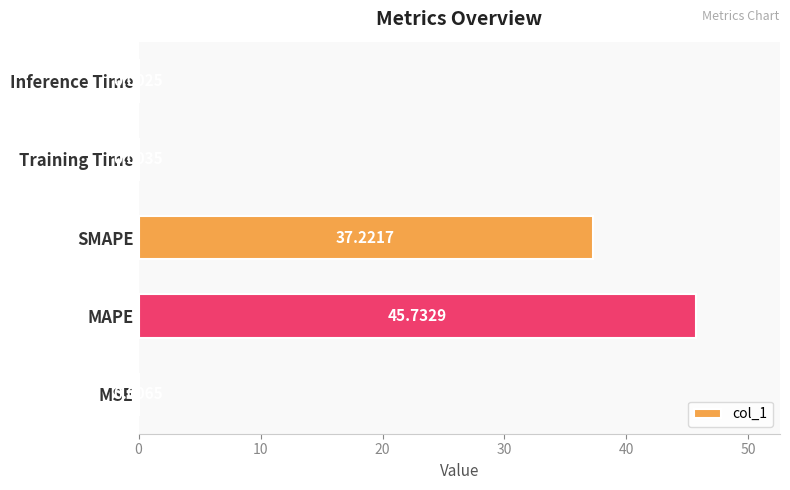

What is the sum of the values at Inference Time and SMAPE?

37.2